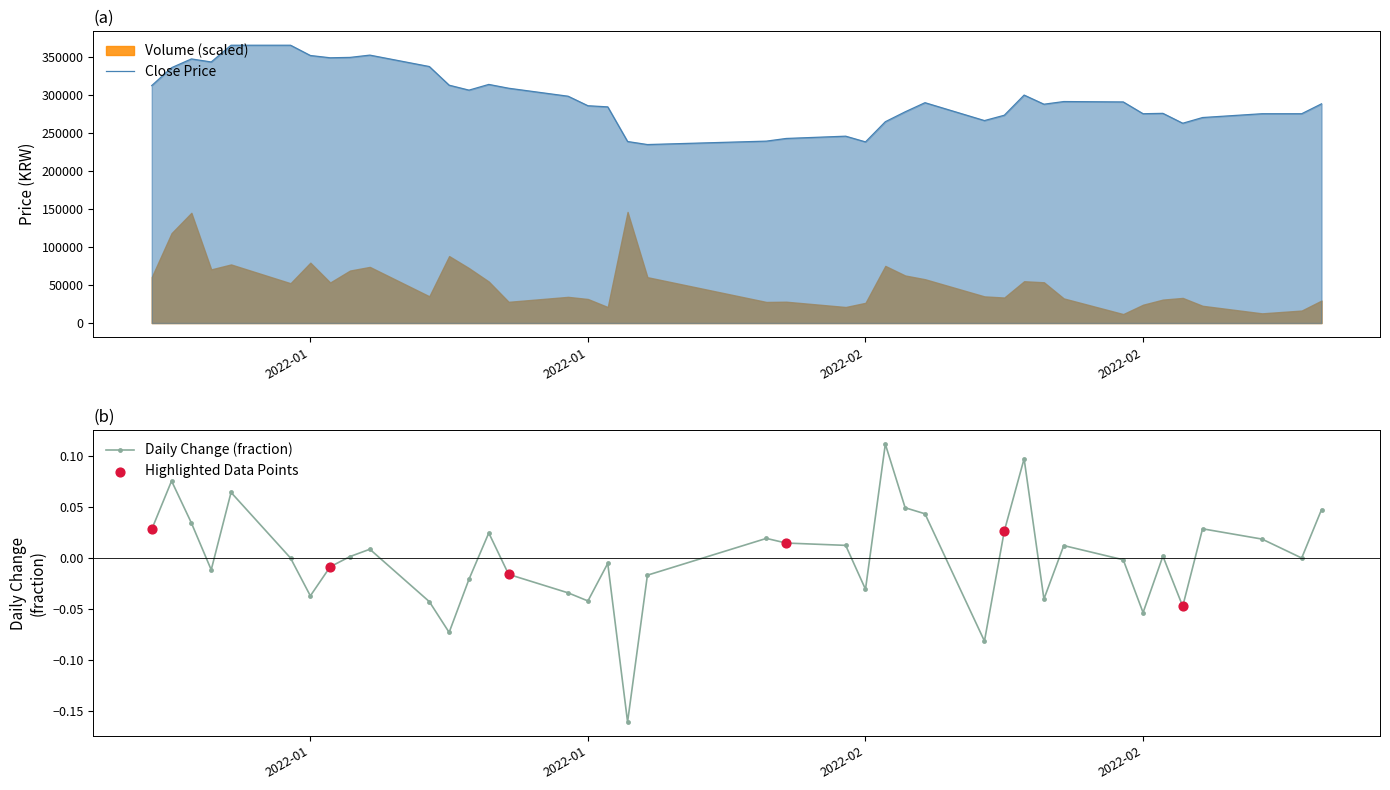

At how many categories does at least one series exceed 146611?

40